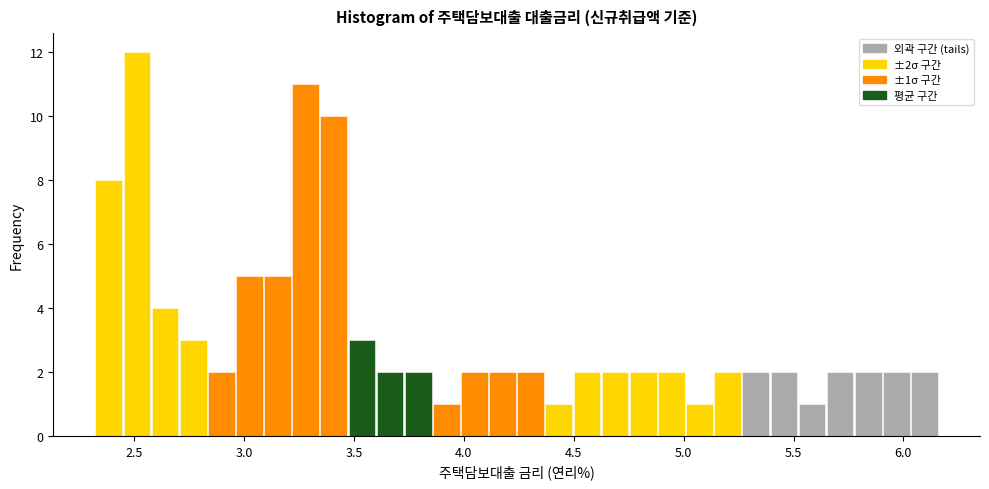

Read against the x-axis, roughly where is the centre of the tallest bar?

2.50